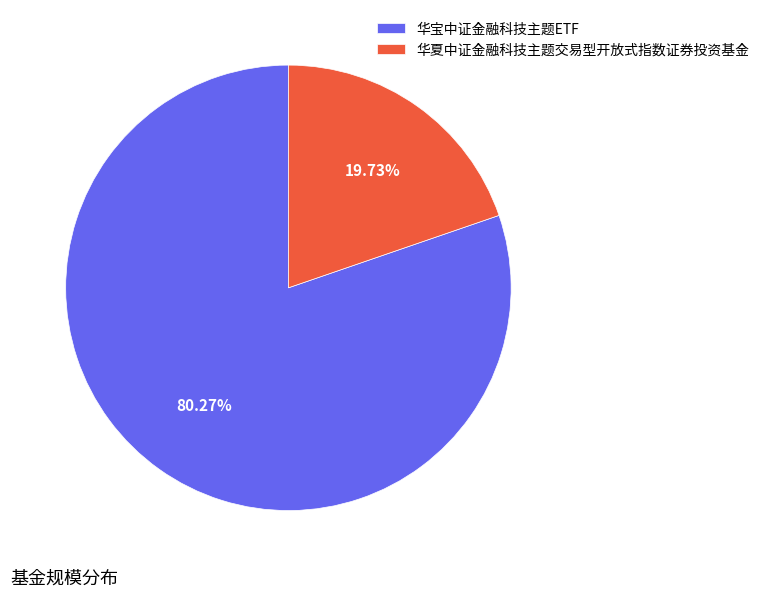

To the nearest percent, what is the combined percentage of 华宝中证金融科技主题ETF and 华夏中证金融科技主题交易型开放式指数证券投资基金?

100%